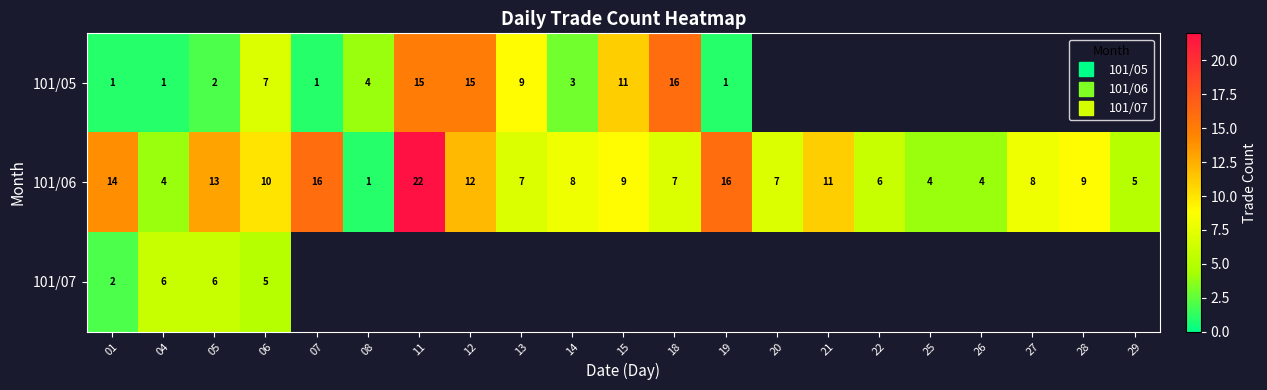

How many values in the 101/06 series are below 8?

9